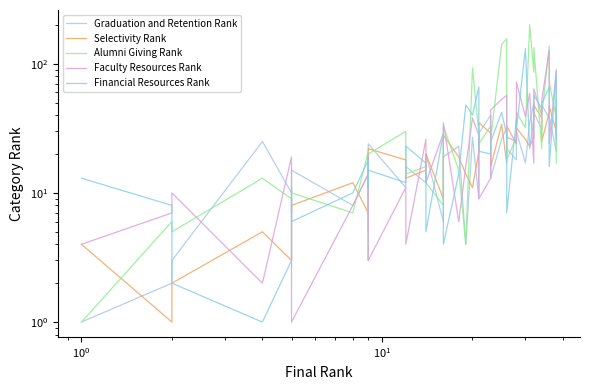

What is the label of the 6th point from the right?

34